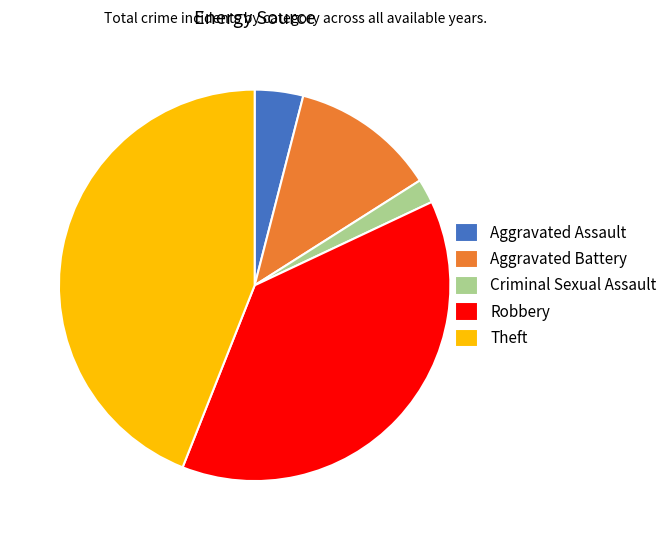

Combined, do Theft and Aggravated Battery account for over 50%?

Yes